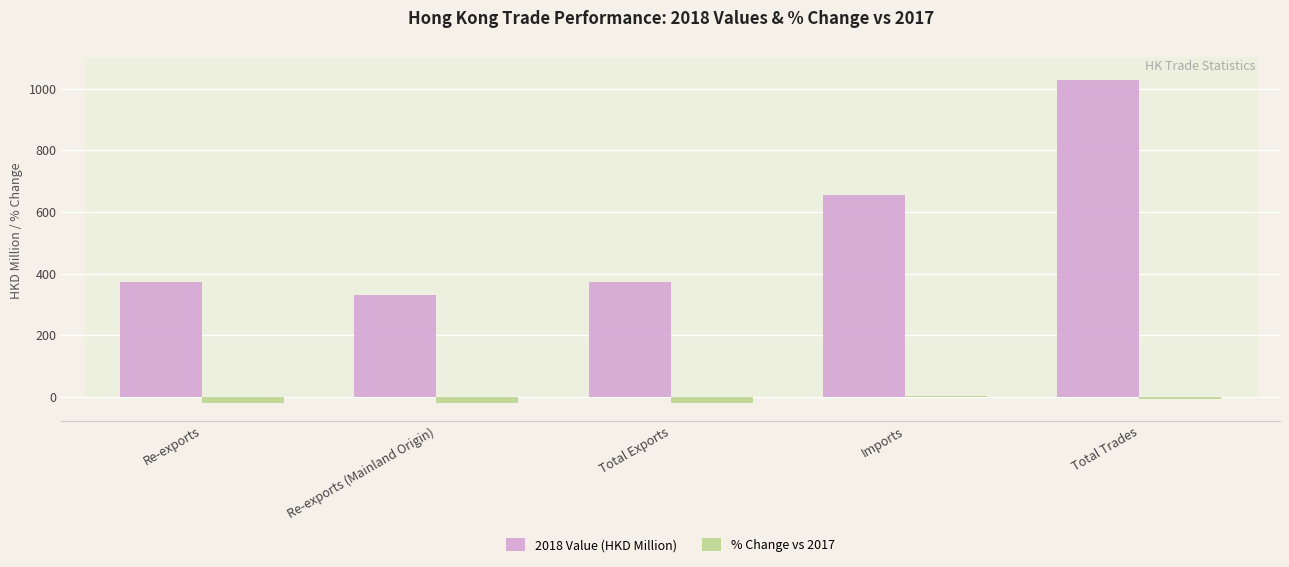

What is the average value of the 2018 Value (HKD Million) series?

552.7